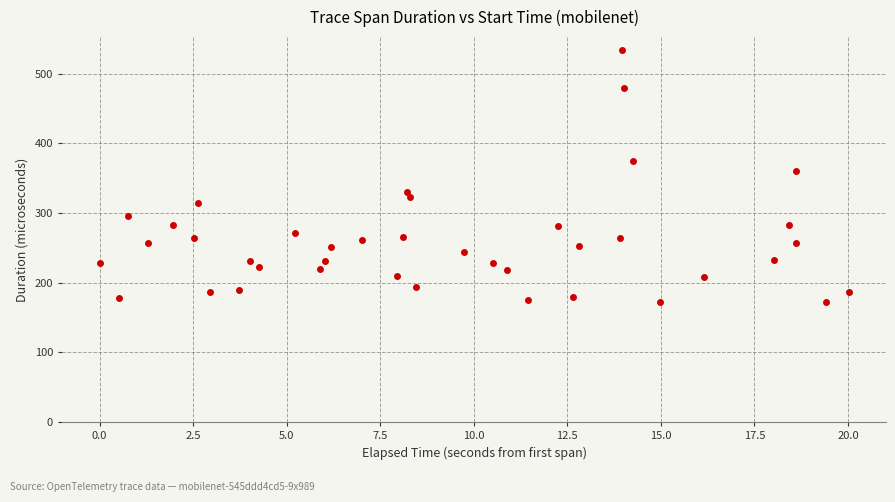

What is the range of X values (max minus min)?

20.0